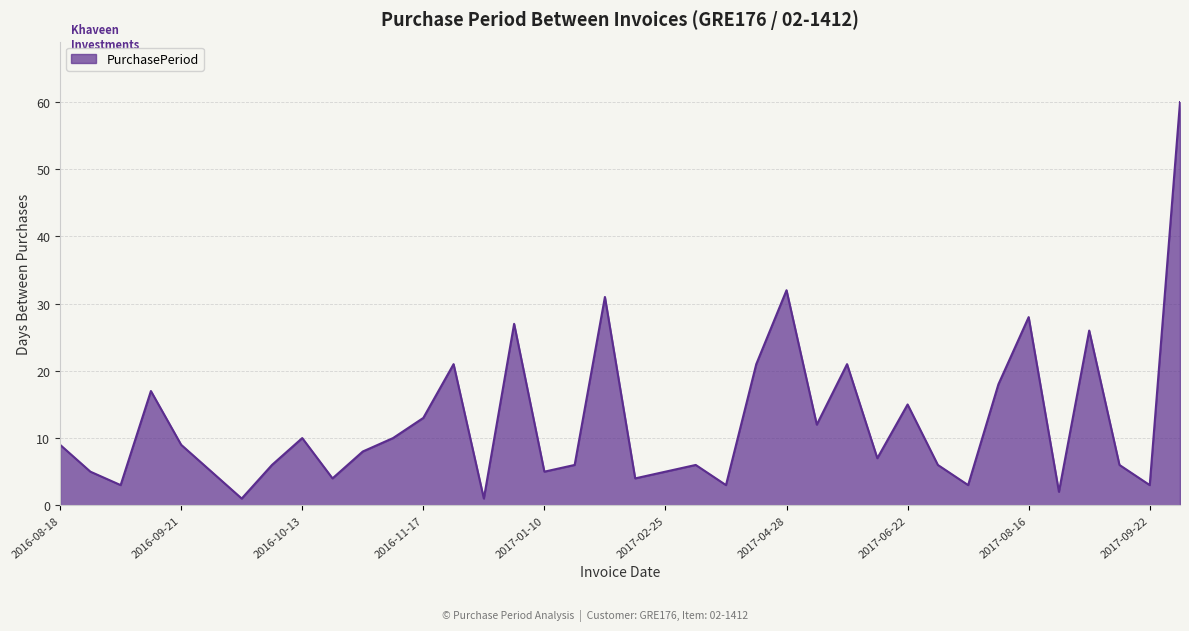

What is the greatest value displayed?

60